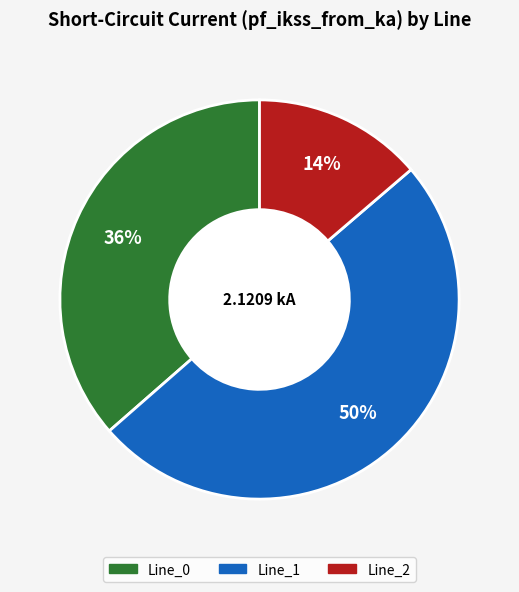

Rank the categories by value from lowest to highest.

Line_2, Line_0, Line_1